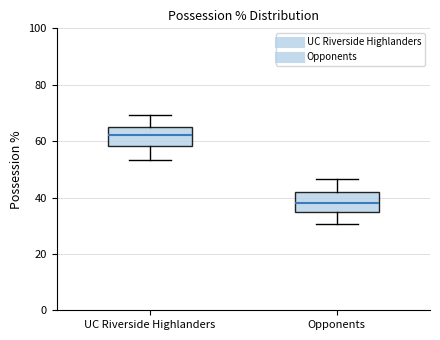

Where does the lower whisker of the box for Opponents end on the y-axis? The values are not printed on the chart, so give them approximately, as read against the axis.

30